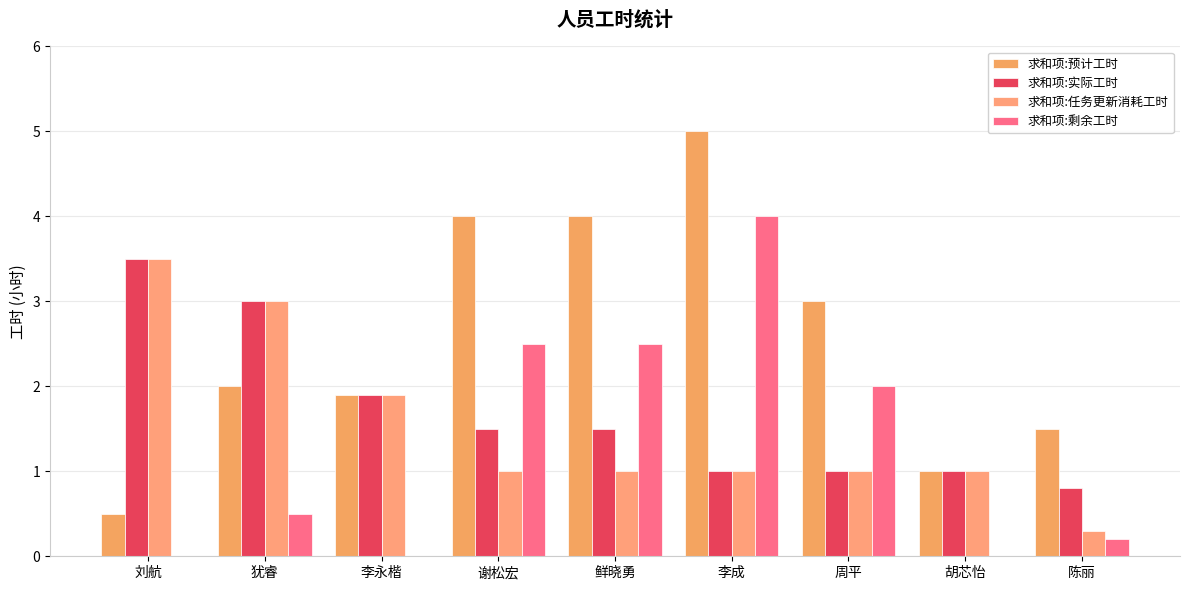

At which category does the chart reach its peak across all series?

李成